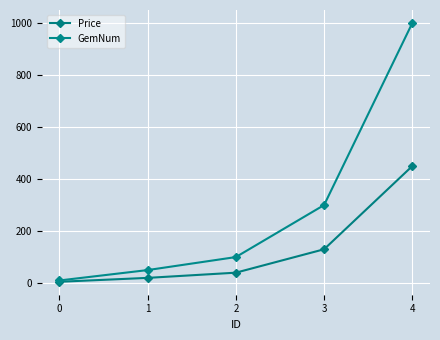

At which category is the sum across all series the highest?

4